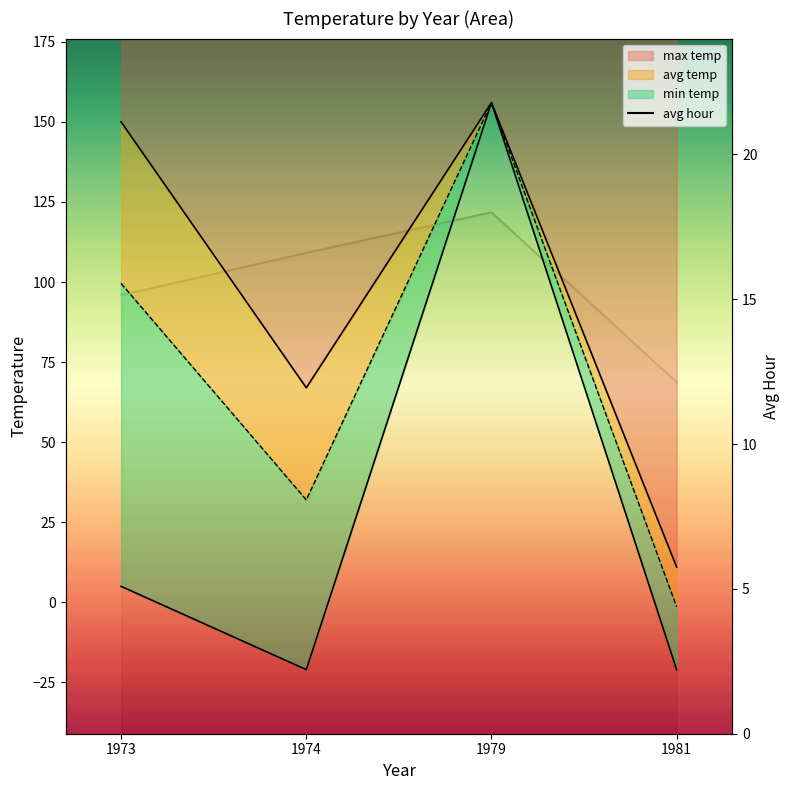

Where is the data nearest to the value 15?

1973